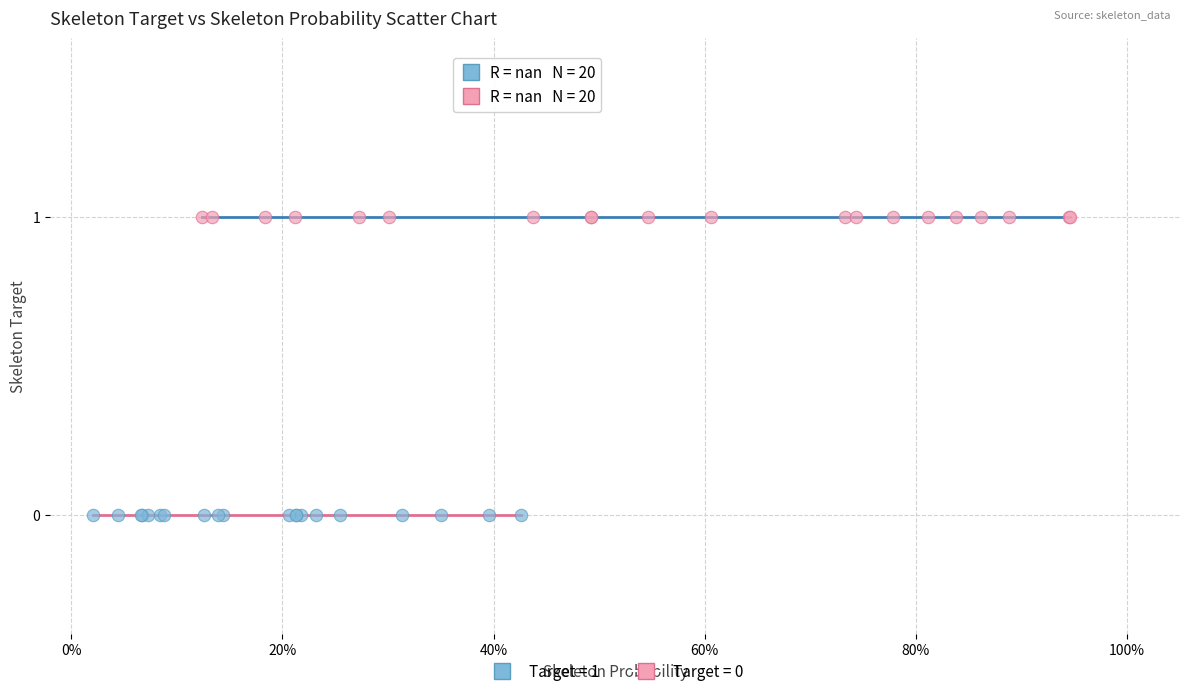

Which series contains the lowest Y value?

Target = 0